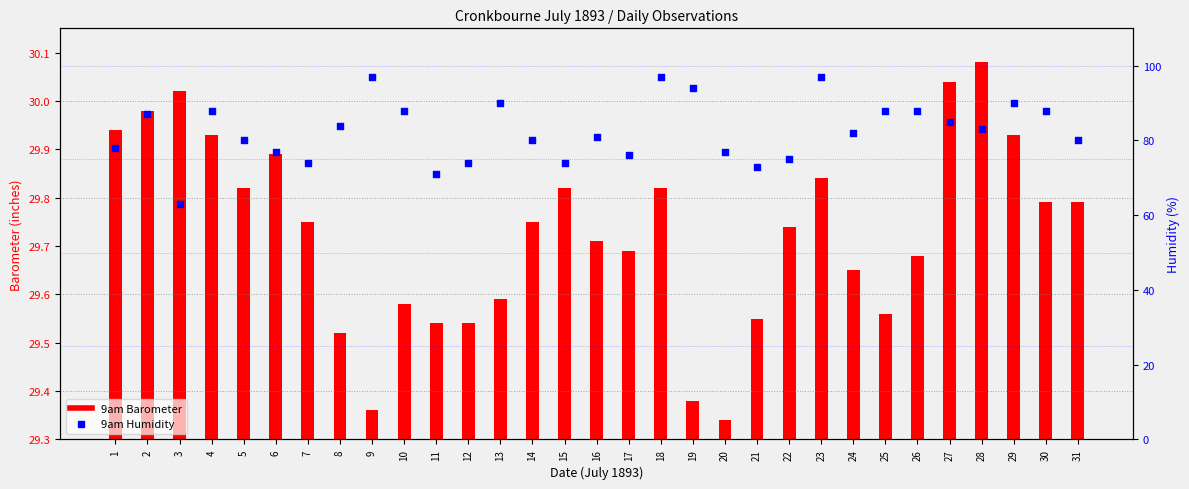

At how many categories does at least one series exceed 61?

31